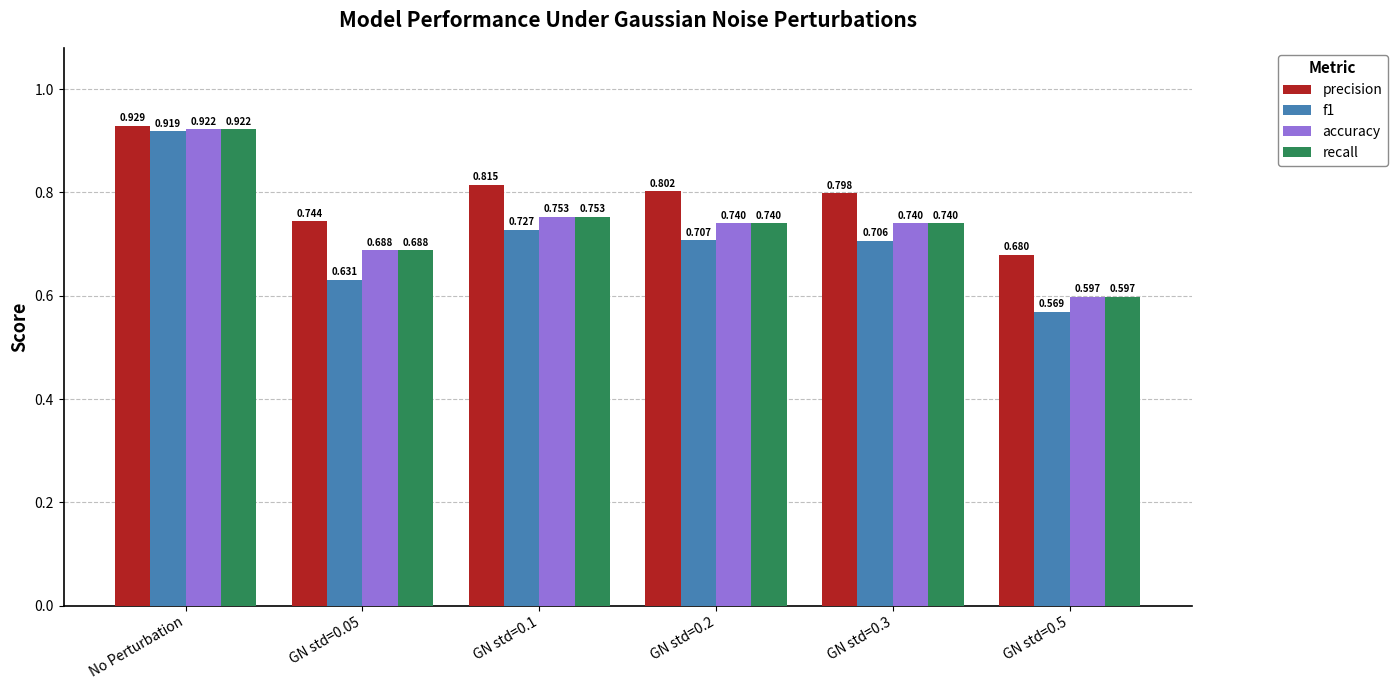

Is the value of f1 at No Perturbation greater than the value of precision at GN std=0.05?

Yes